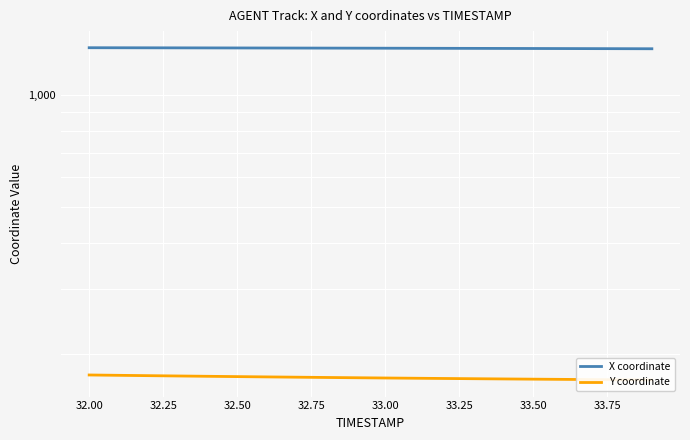

Reading left to right, transcribe all the data shown in this chart.

X coordinate: 1341.9	1341.5	1341.1	1340.8	1340.4	1340.0	1339.5	1339.1	1338.7	1338.3	1337.8	1337.4	1336.9	1336.4	1335.9	1335.4	1334.9	1334.4	1333.9	1333.3
Y coordinate: 175.9	175.6	175.2	174.9	174.5	174.2	173.9	173.6	173.3	173.0	172.7	172.4	172.2	171.9	171.7	171.4	171.2	171.0	170.8	170.6